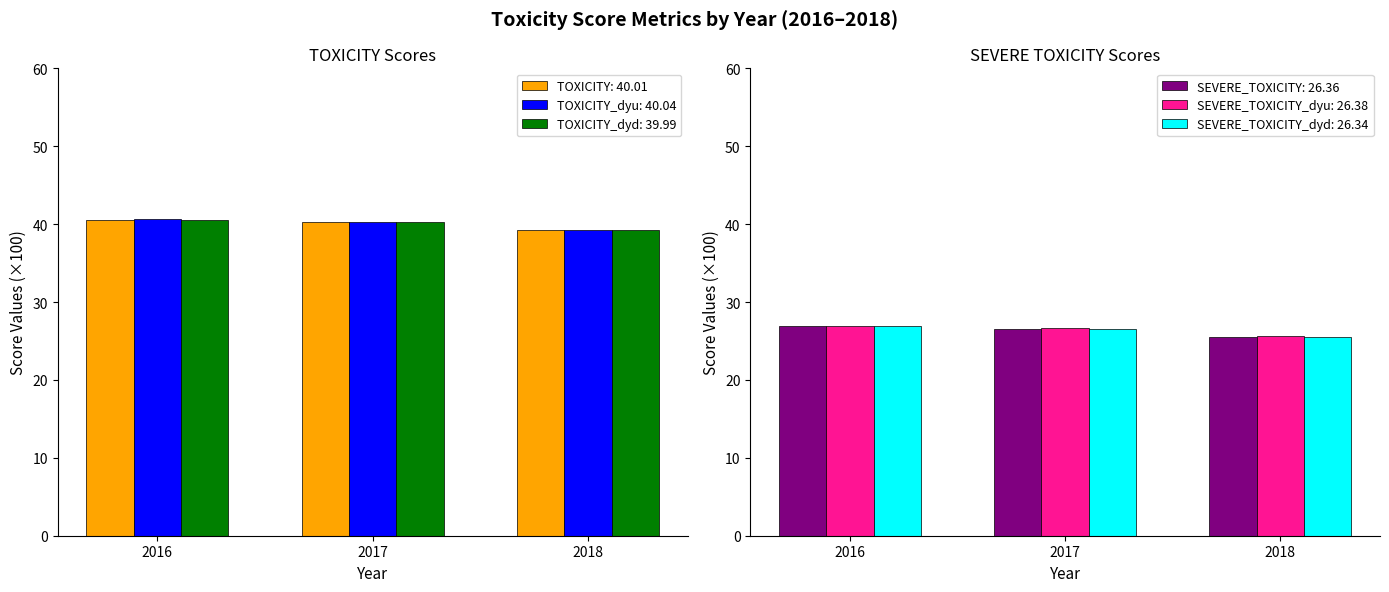

At which category does the chart reach its peak across all series?

2016